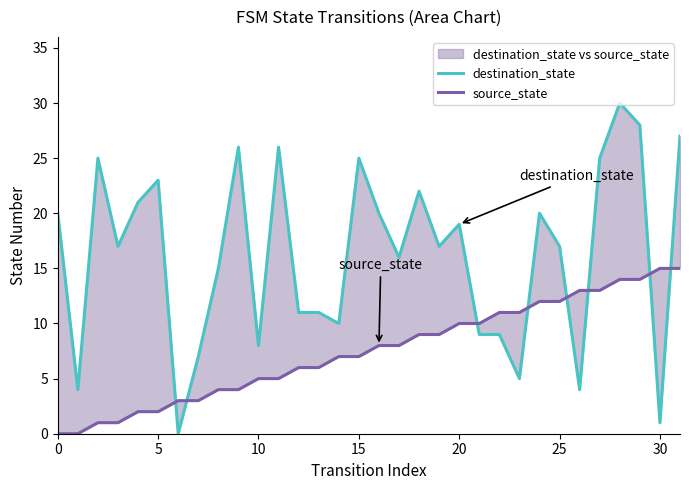

Reading right to left, transcribe all the data shown in this chart.

destination_state: 27	1	28	30	25	4	17	20	5	9	9	19	17	22	16	20	25	10	11	11	26	8	26	15	7	0	23	21	17	25	4	20
source_state: 15	15	14	14	13	13	12	12	11	11	10	10	9	9	8	8	7	7	6	6	5	5	4	4	3	3	2	2	1	1	0	0